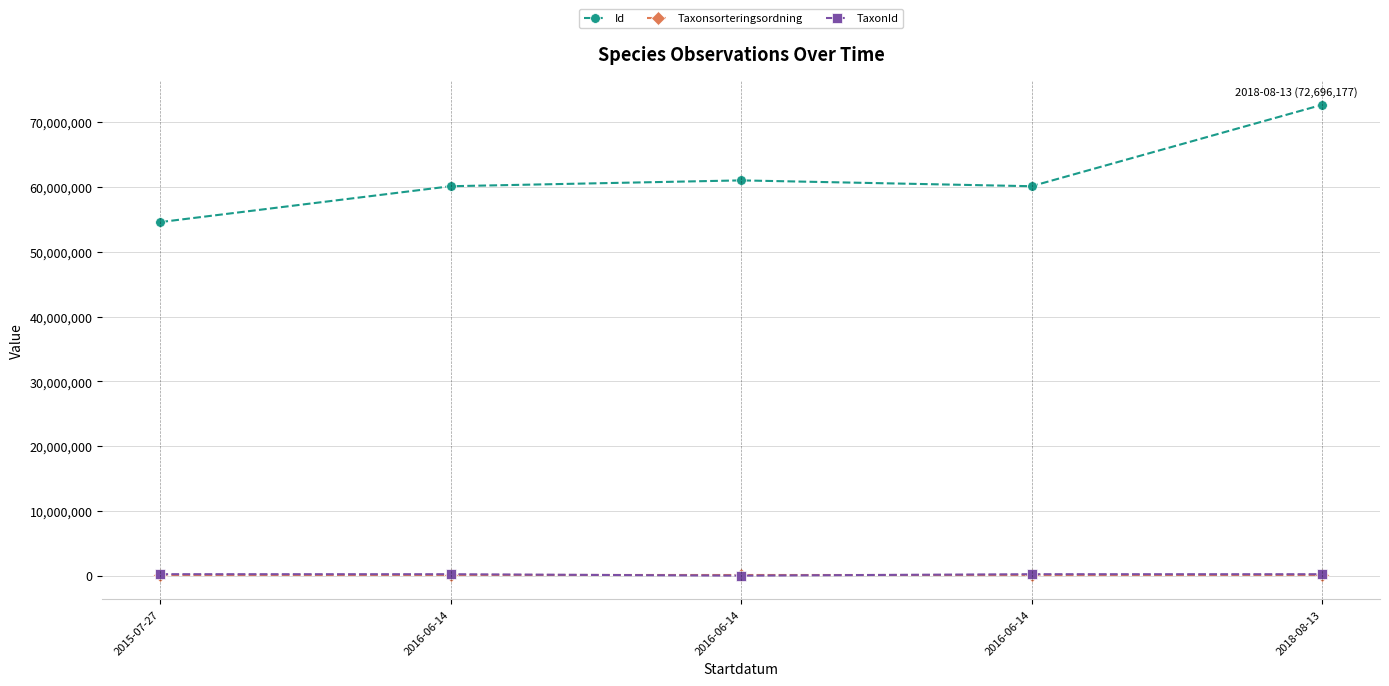

What is the sum of the TaxonId values at 2016-06-14 and 2015-07-27?

446715